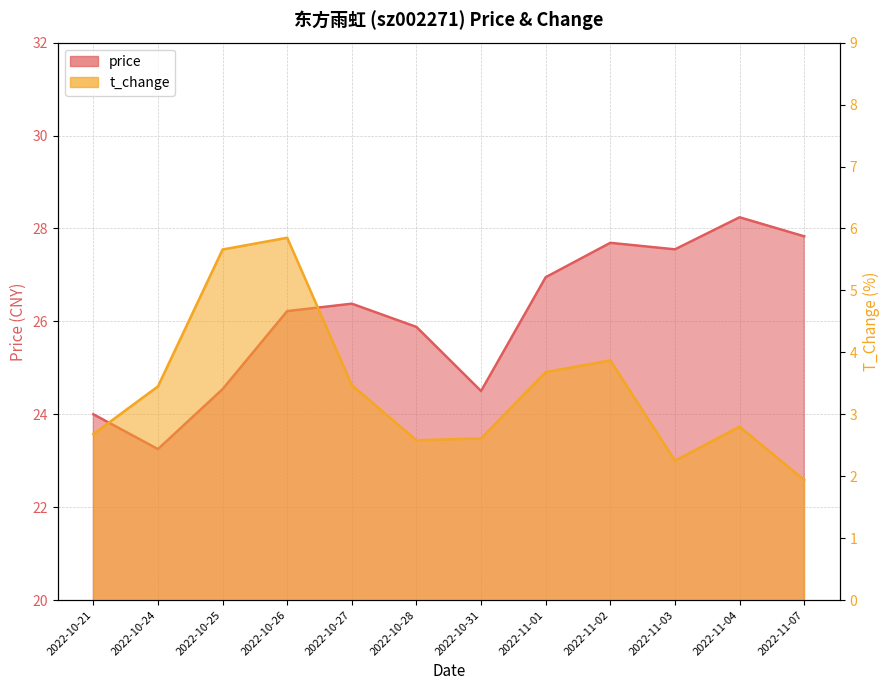

What is the sum of the t_change values at 2022-11-03 and 2022-10-25?

7.9